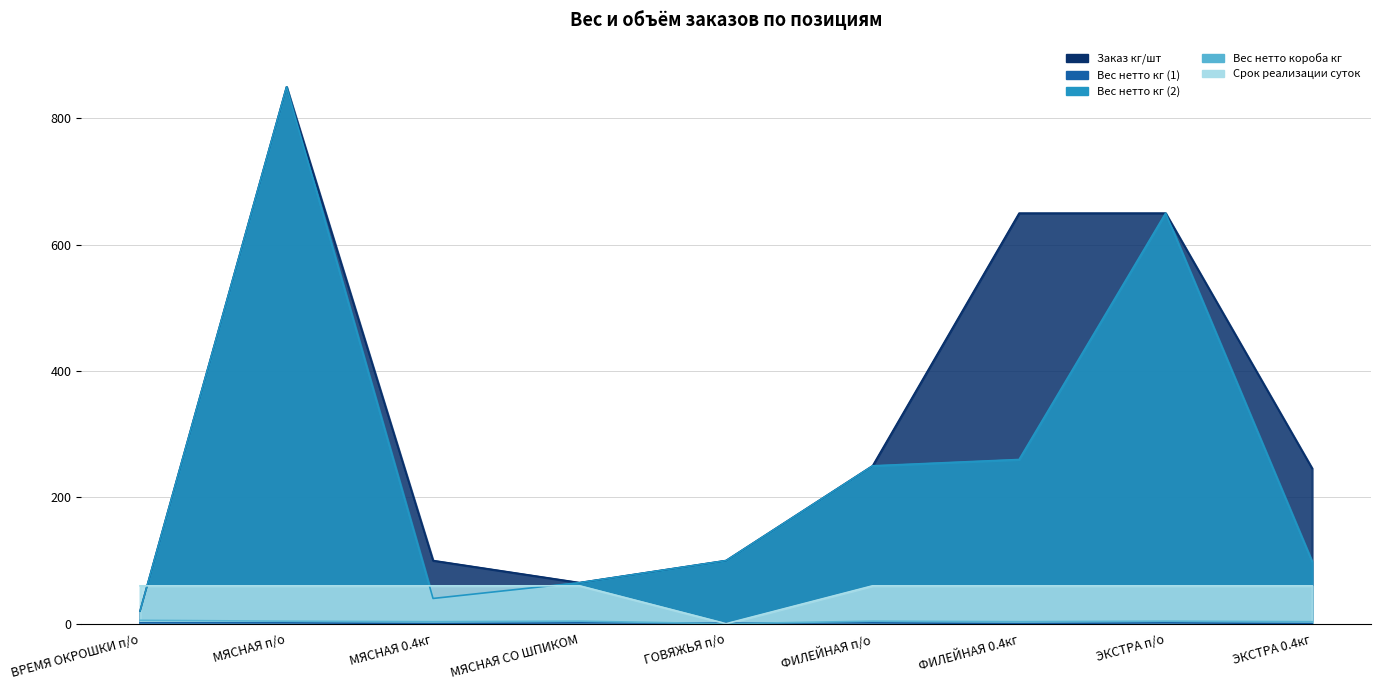

How many values in the Вес нетто кг (2) series exceed 100?

4